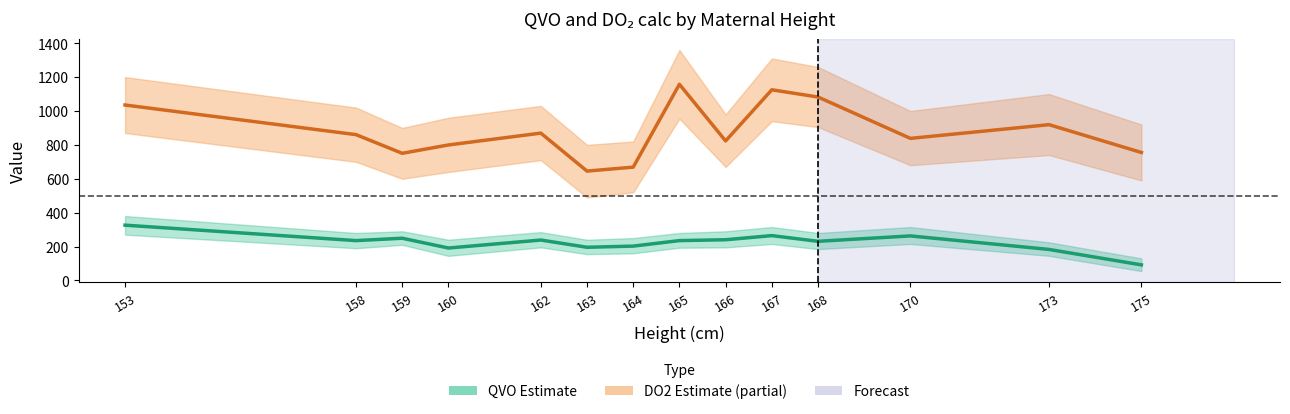

Rank the categories by QVO_mean value from highest to lowest.

153, 167, 170, 159, 166, 162, 158, 165, 168, 164, 163, 160, 173, 175